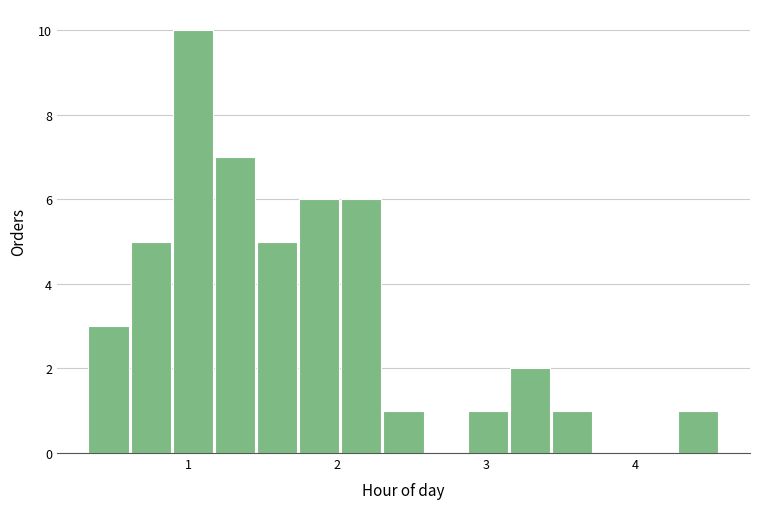

Around what value on the x-axis is the tallest bar? Give the approximate position of its centre, as read against the axis.

1.0